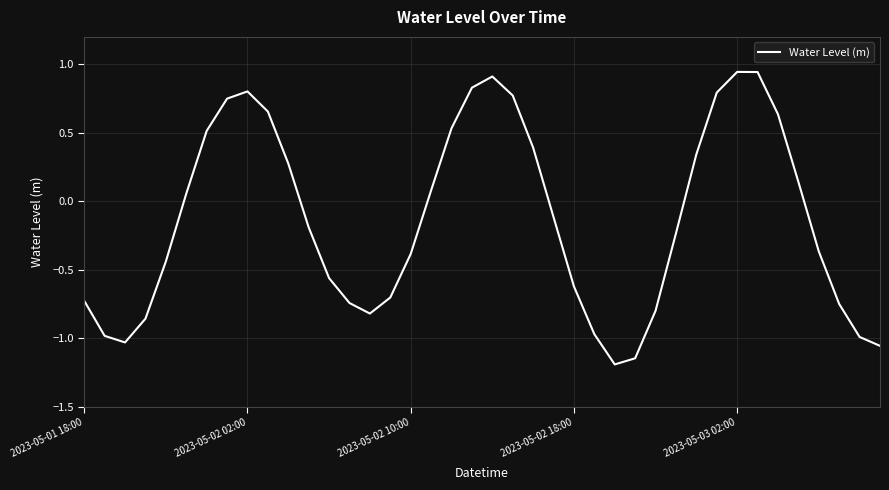

What is the smallest value displayed?

-1.2